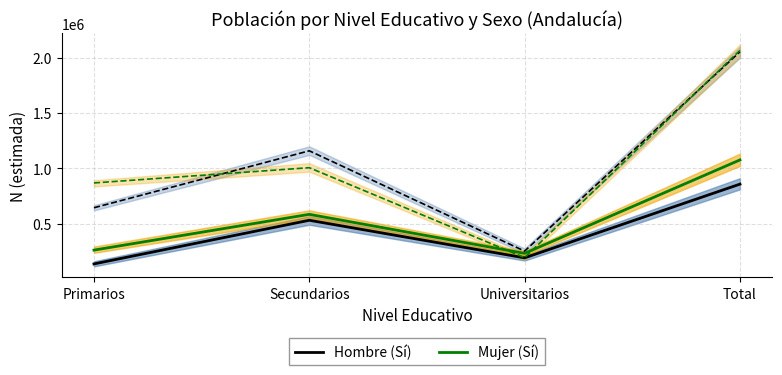

Is the value of Mujer (Sí) at Secundarios greater than the value of Hombre (Sí) at Primarios?

Yes